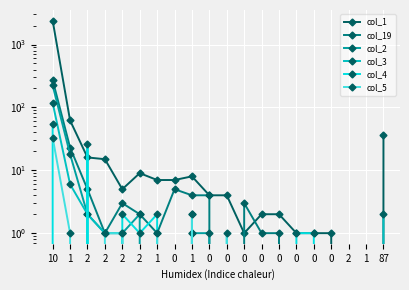

How many lines are shown in the chart?

6